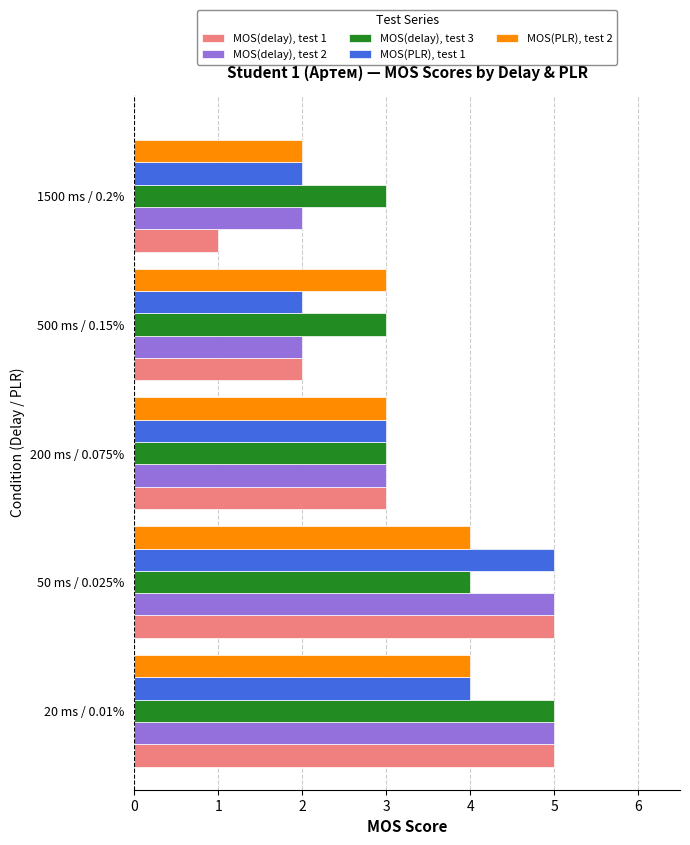

Which series has the largest range (max minus min)?

MOS(delay), test 1